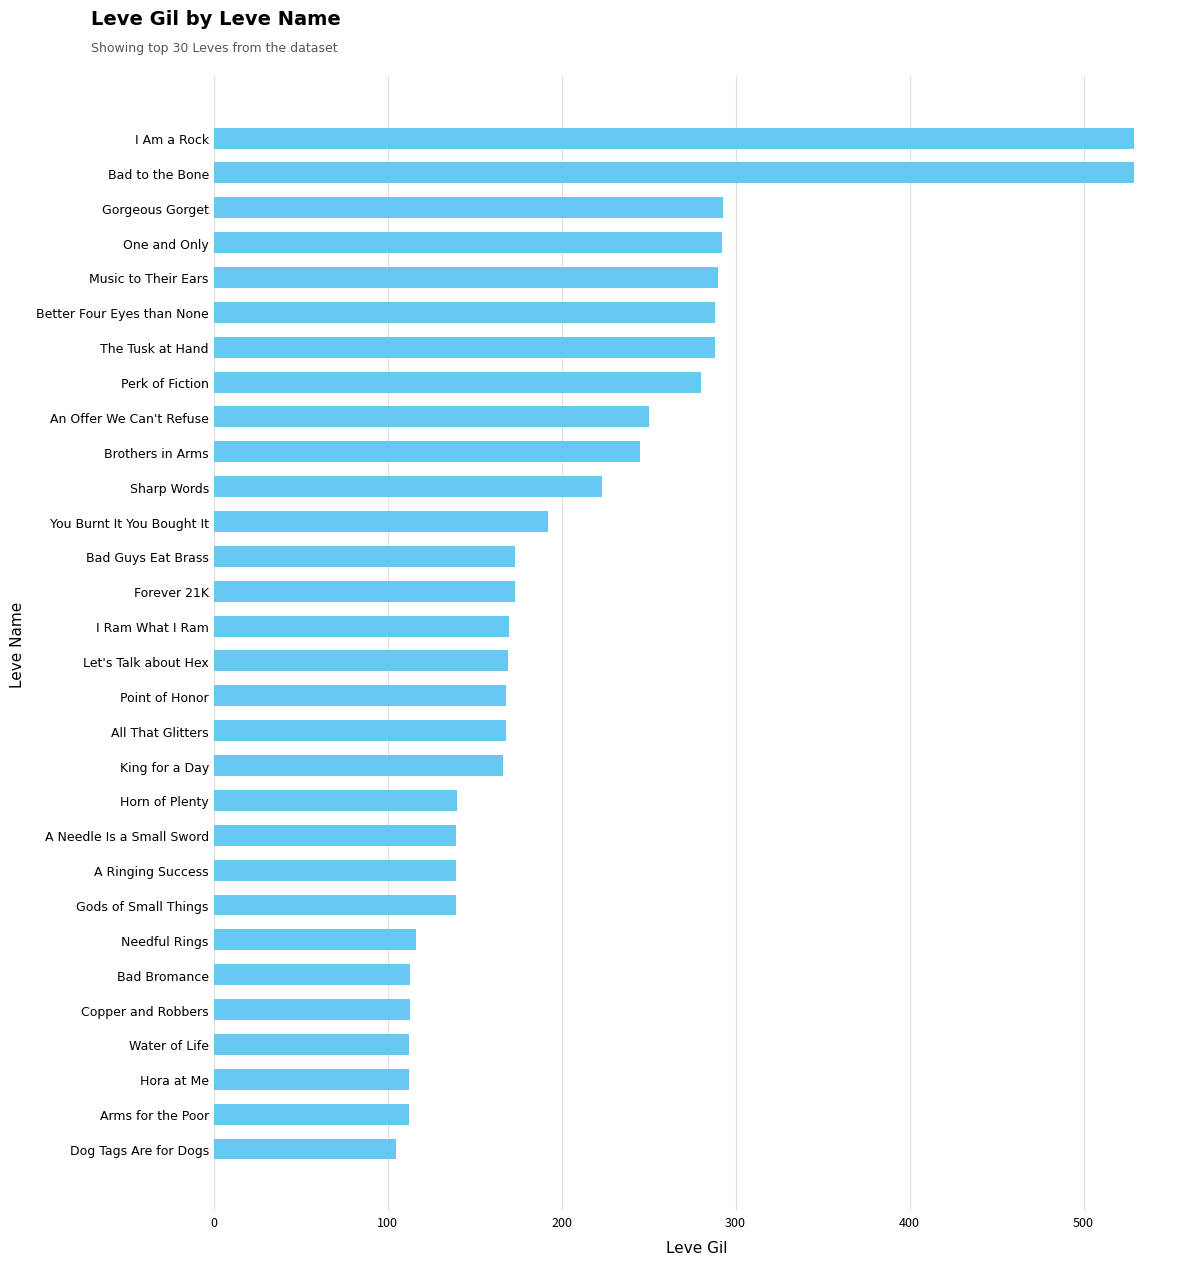

Is it true that the value at Bad Guys Eat Brass is 173?

True